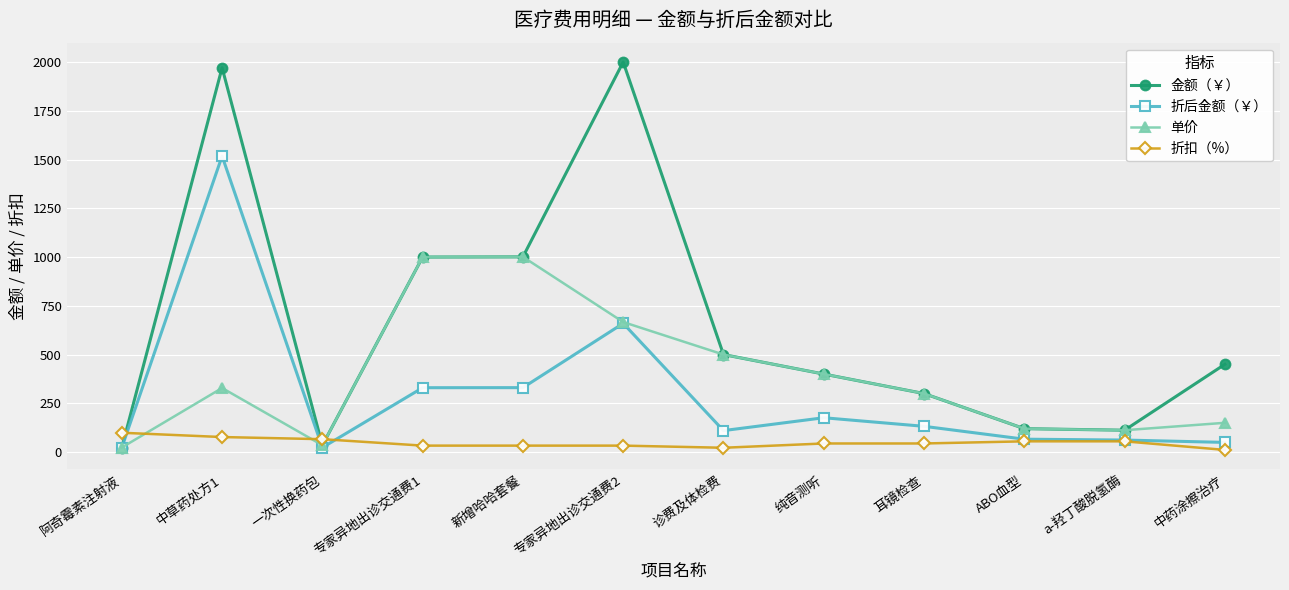

In 金额（￥）, how many points are higher than both neighbors (excluding endpoints)?

2